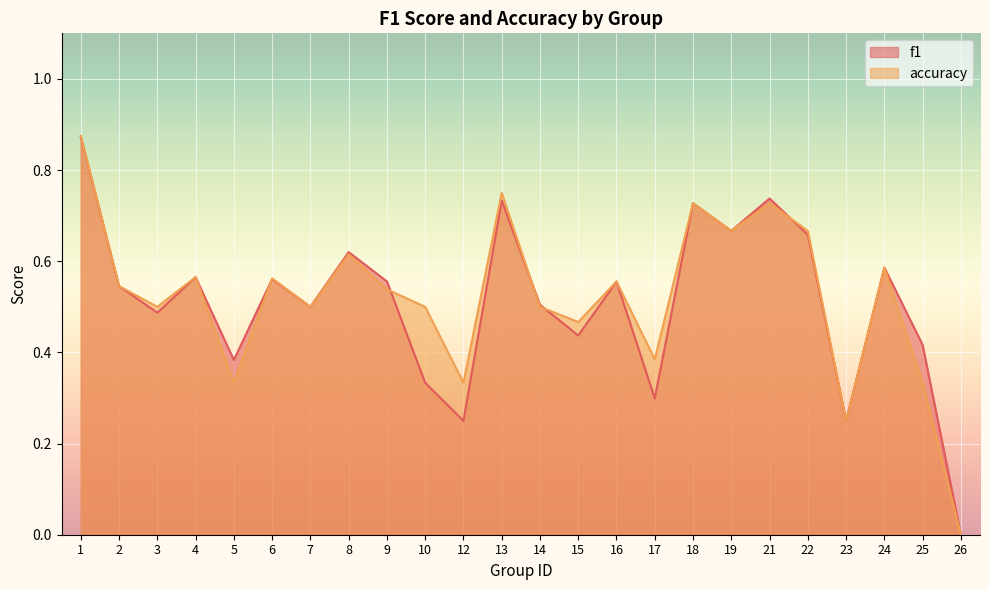

Is it true that accuracy equals 0.8 at 6?

False